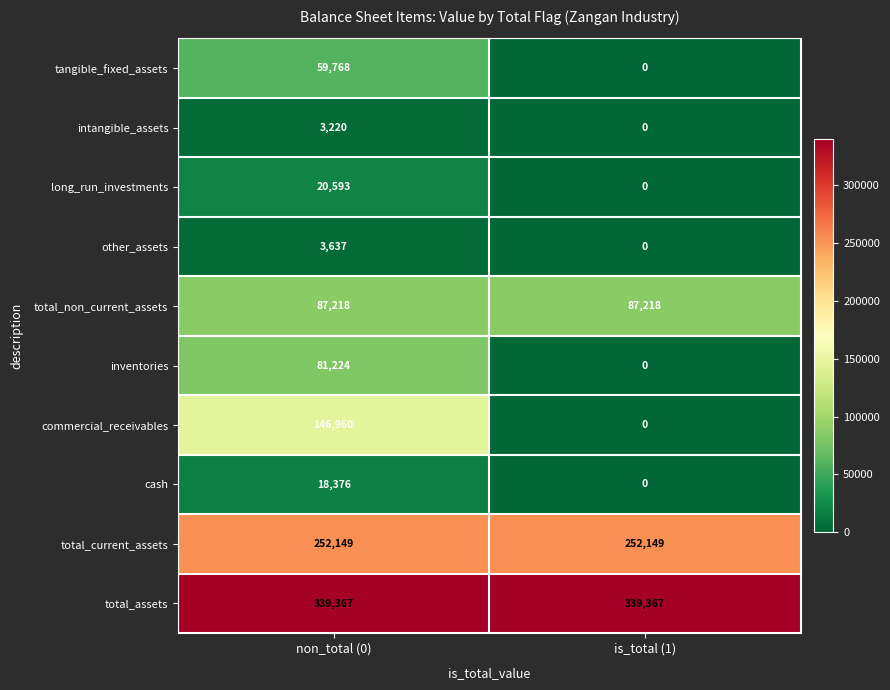

The value of commercial_receivables at is_total (1) is 0. True or false?

True